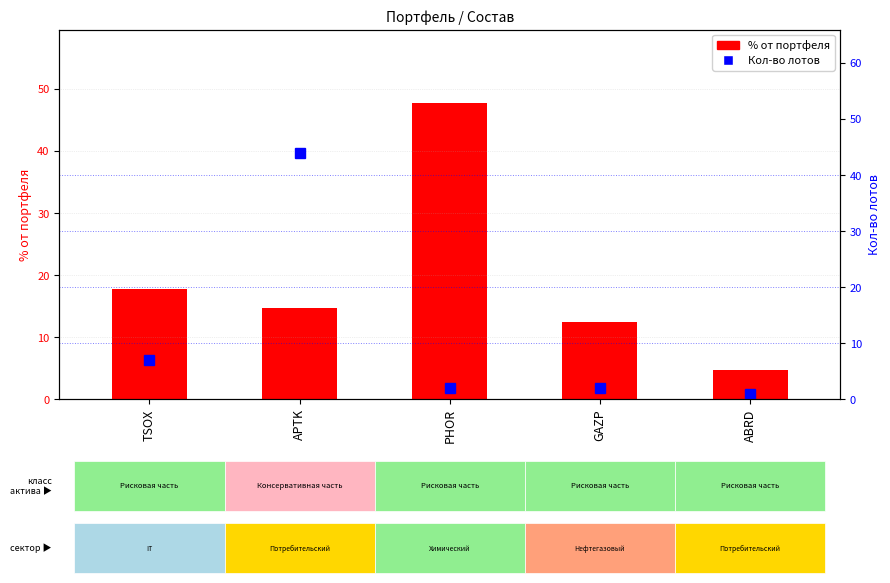

Which series has the largest range (max minus min)?

Кол-во лотов